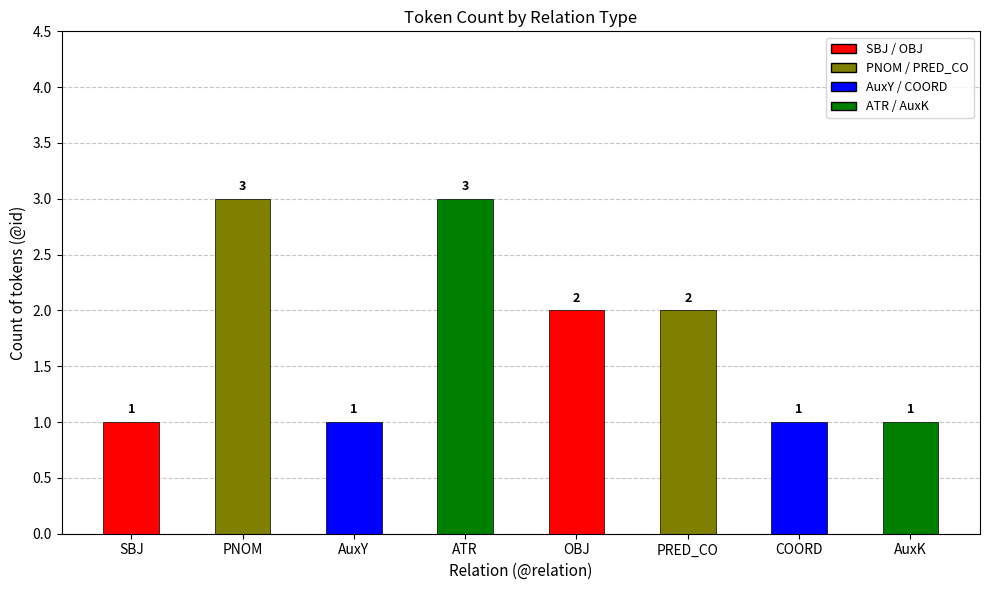

What is the label of the 8th bar from the right?

SBJ